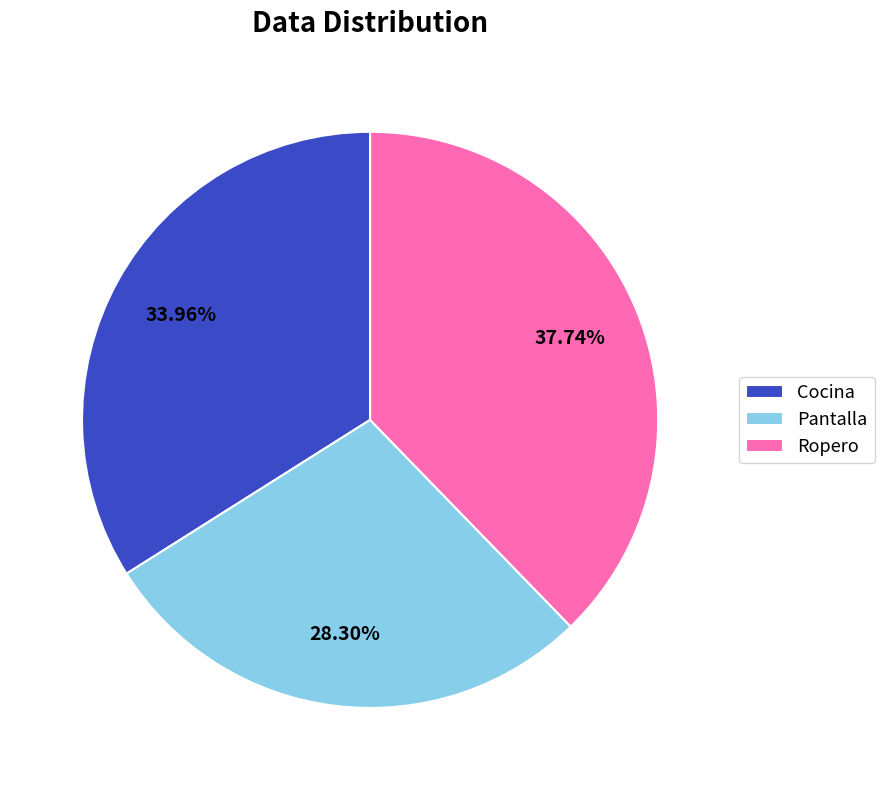

How much of the chart is everything except Cocina?

66.0%